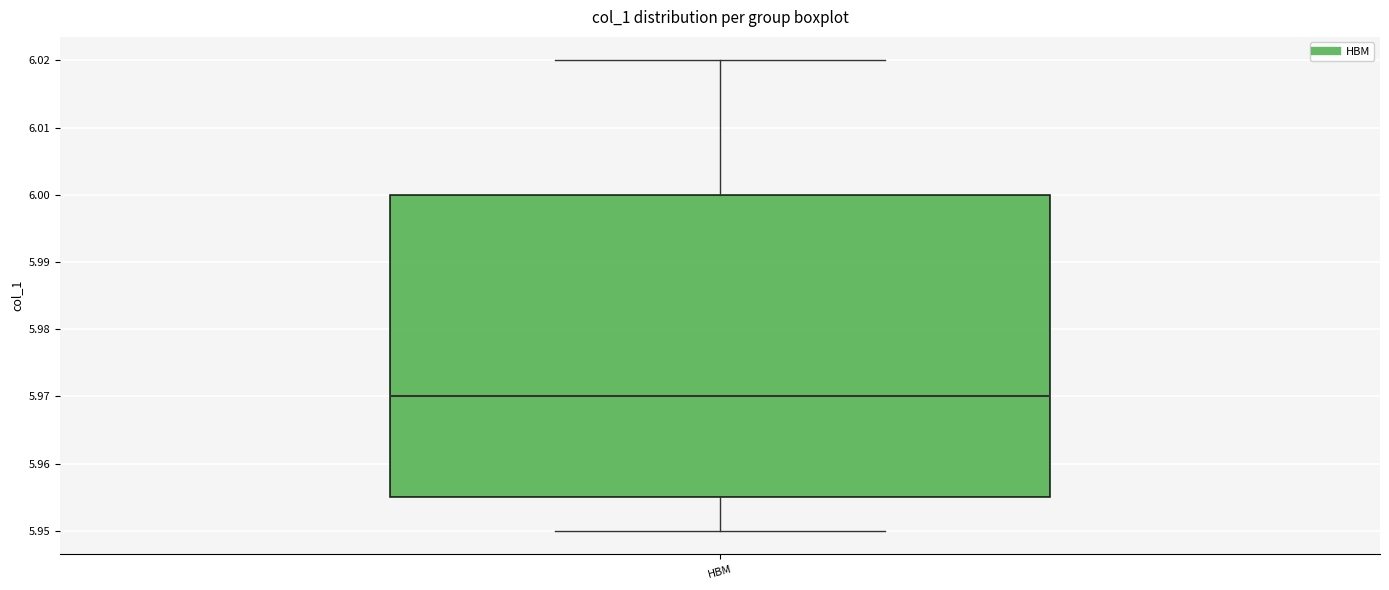

Read this box plot against the y-axis: the position of the median line, the range covered by the box, and the ends of both whiskers. The values are not printed on the chart, so give them approximately, as read against the axis.

median 5.970, box 5.955 to 6.000, whiskers 5.950 to 6.020